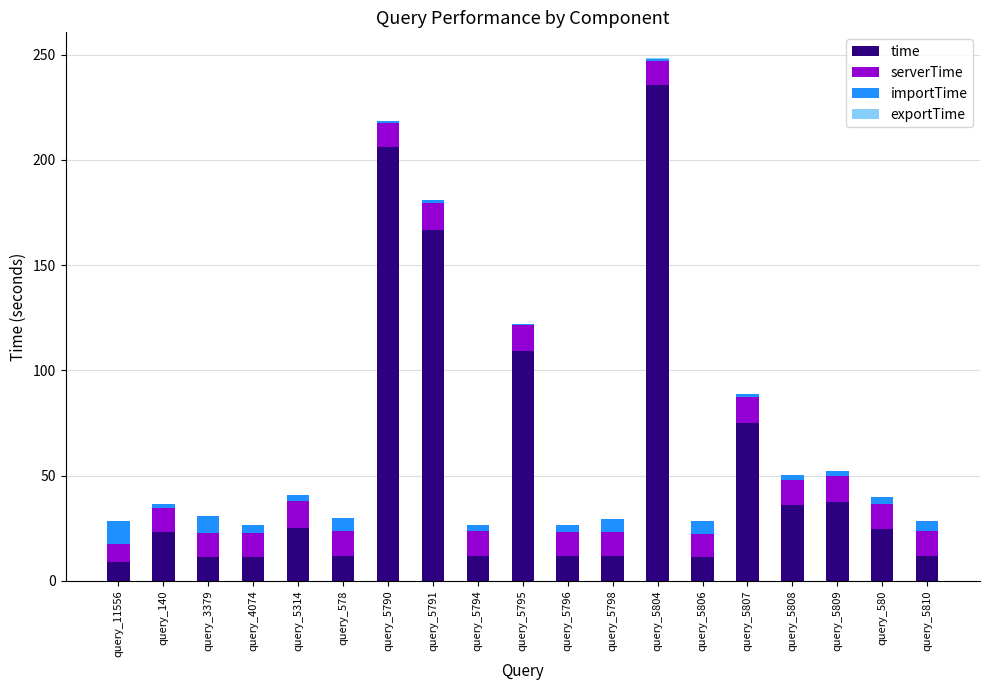

At which label does time reach its peak?

query_5804